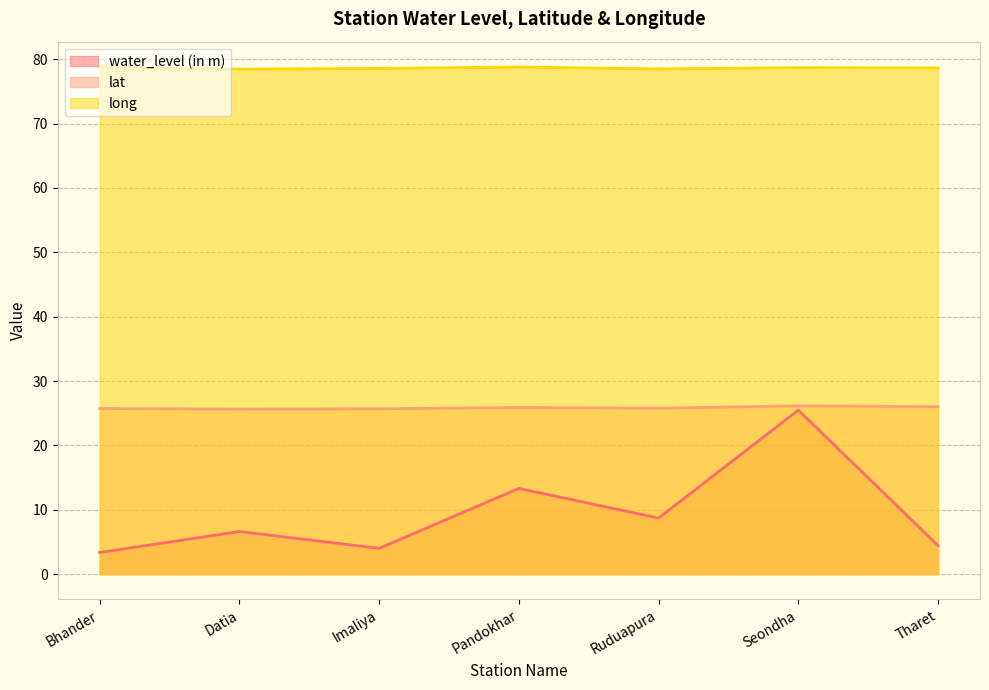

What is the value of the long point at the 2nd from the left?

78.5